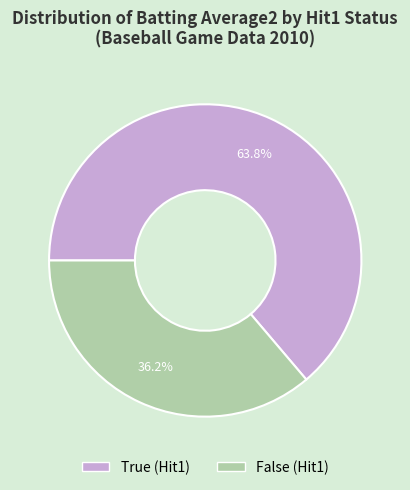

Which slice is the smallest?

False